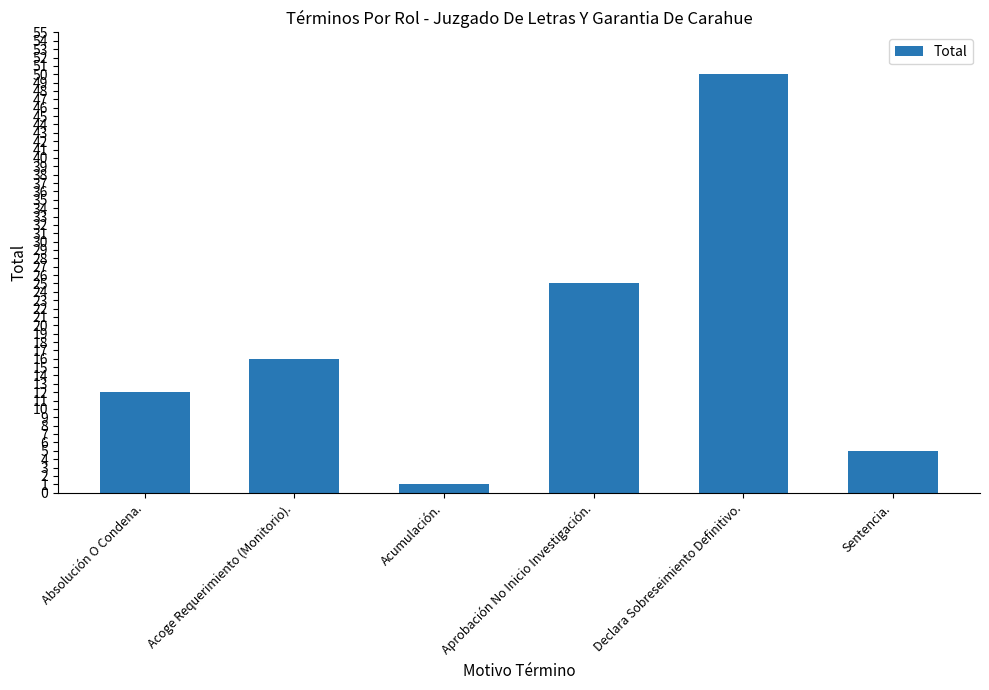

List the labels in order of value, largest first.

Declara Sobreseimiento Definitivo., Aprobación No Inicio Investigación., Acoge Requerimiento (Monitorio)., Absolución O Condena., Sentencia., Acumulación.